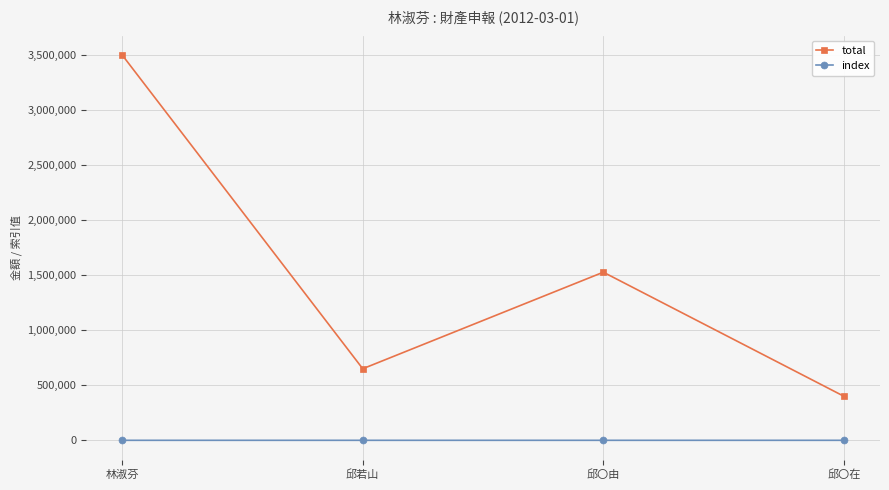

At which label is total closest to 1950000?

邱〇由